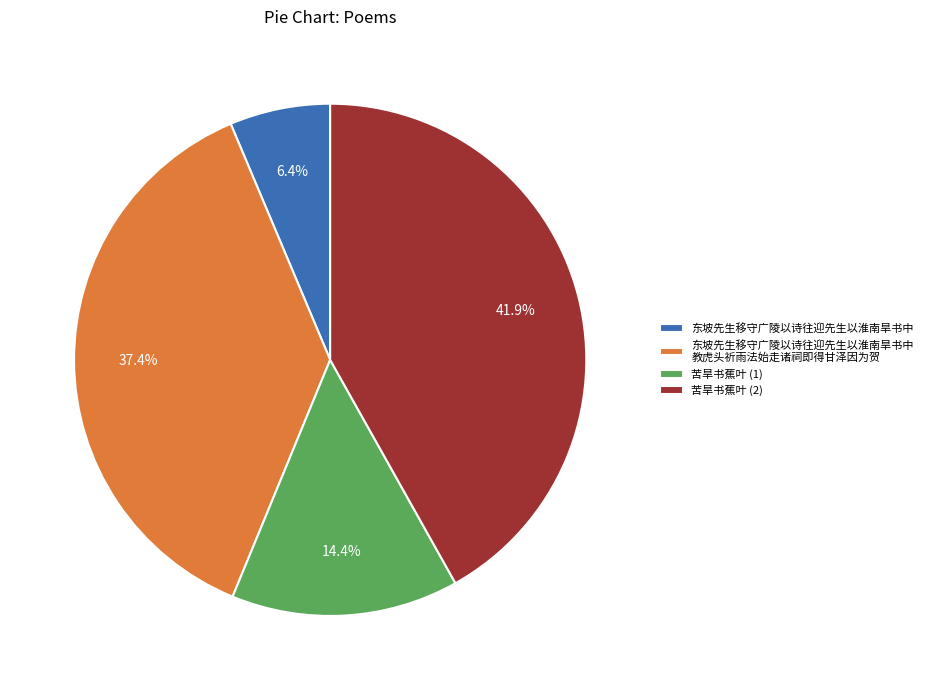

Combined, what portion of the pie is 东坡先生移守广陵以诗往迎先生以淮南旱书中 and 东坡先生移守广陵以诗往迎先生以淮南旱书中 教虎头祈雨法始走诸祠即得甘泽因为贺?

43.8%